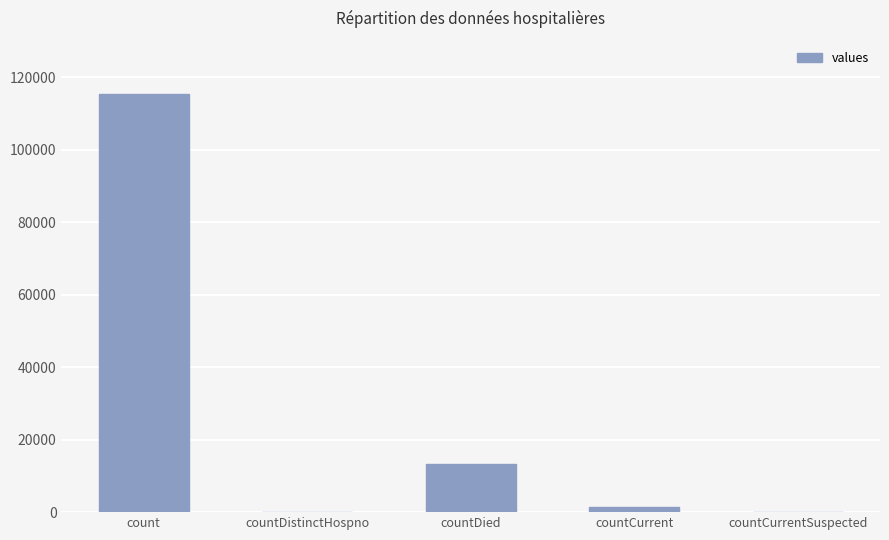

The chart shows a value of 13343 at countDied. True or false?

True